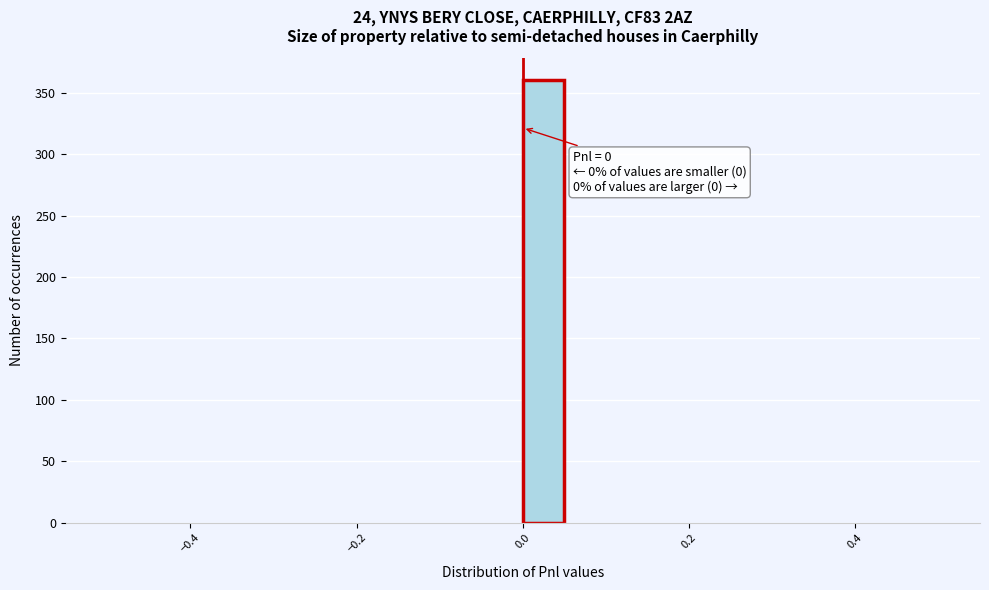

Around what value on the x-axis is the tallest bar? Give the approximate position of its centre, as read against the axis.

0.02